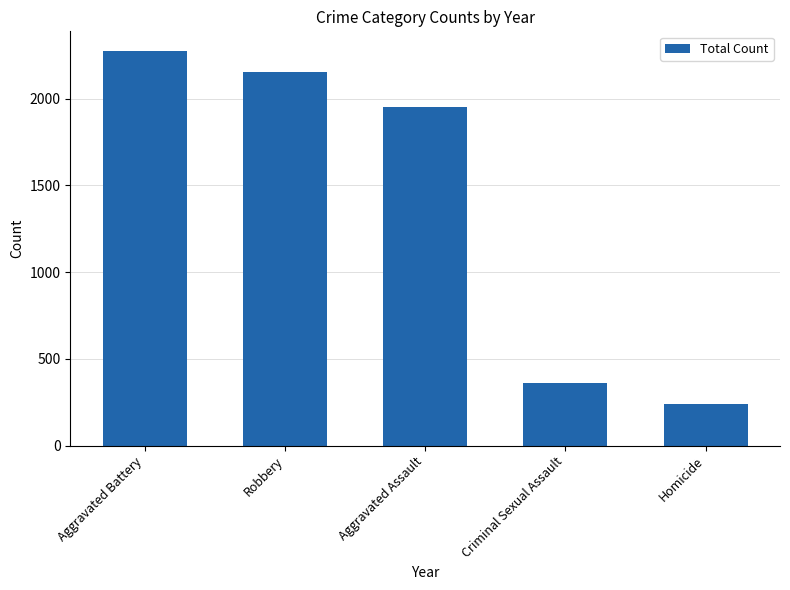

The chart shows a value of 2154 at Robbery. True or false?

True